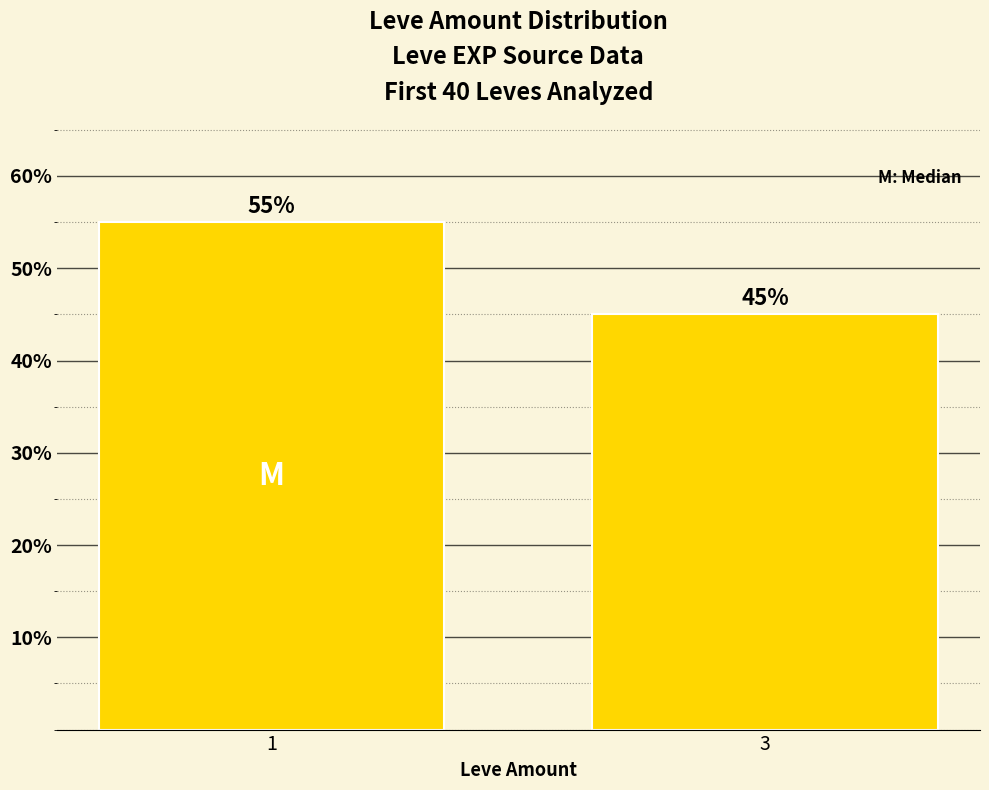

What is the greatest value displayed?

55.0